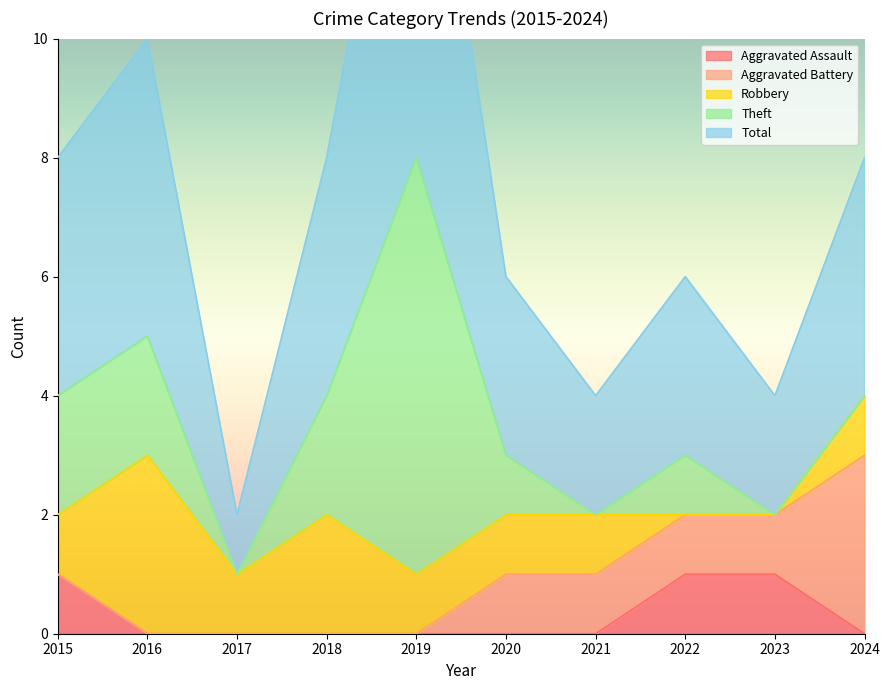

How many data points in Aggravated Battery are above 1?

1